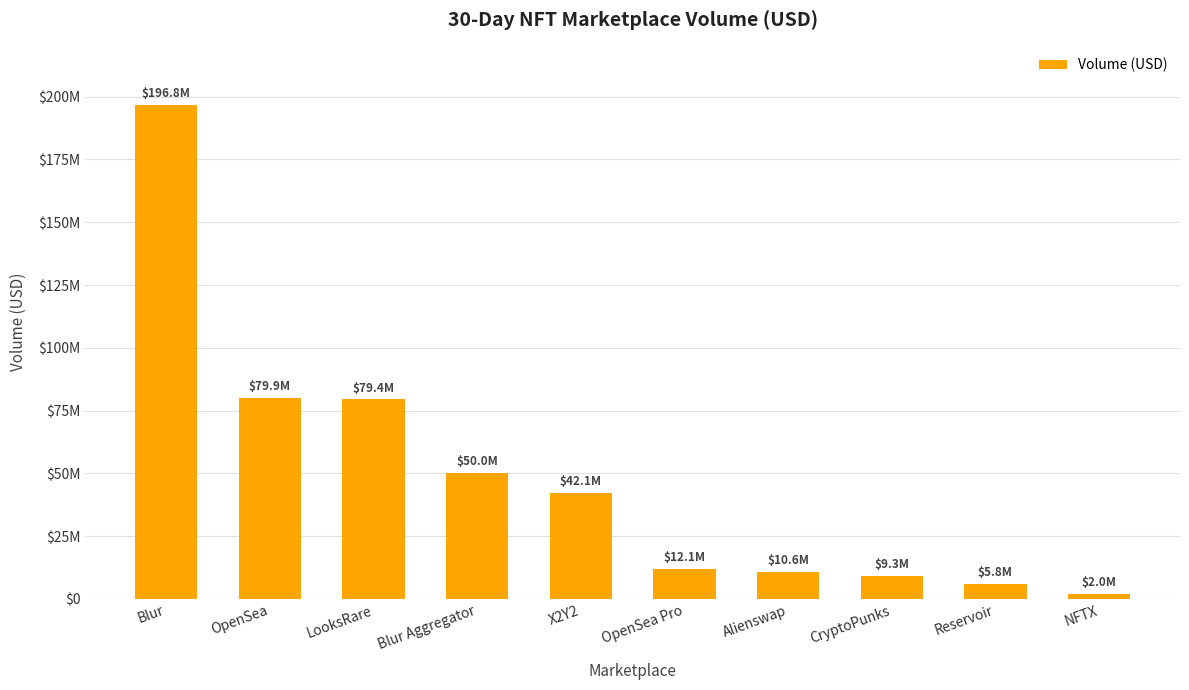

Which category has the highest value across all series?

Blur